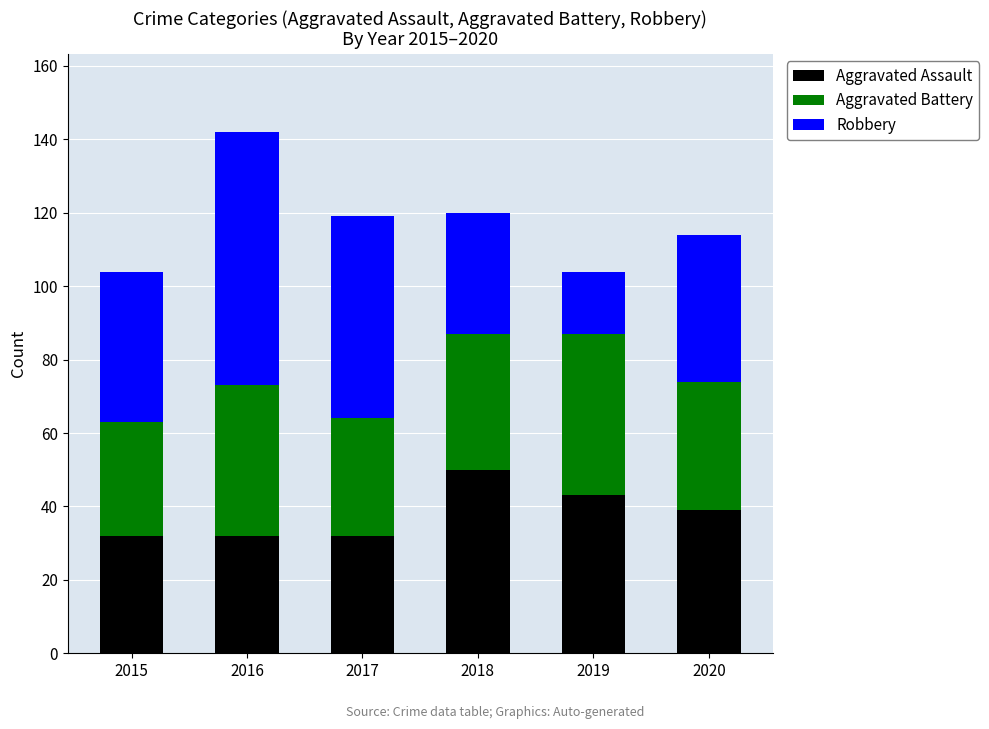

The Aggravated Assault series shows 43 at 2019. True or false?

True